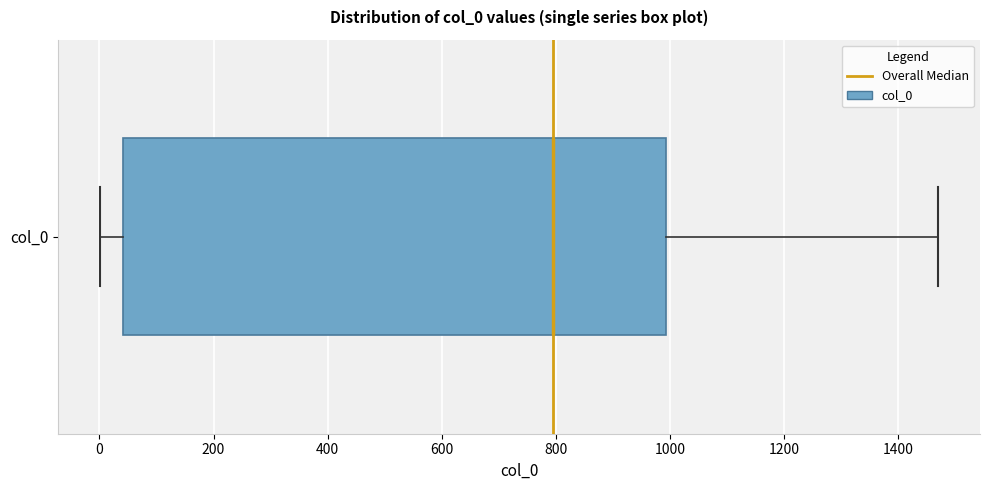

Where does the median line of the box for col_0 sit on the x-axis? The values are not printed on the chart, so give them approximately, as read against the axis.

800